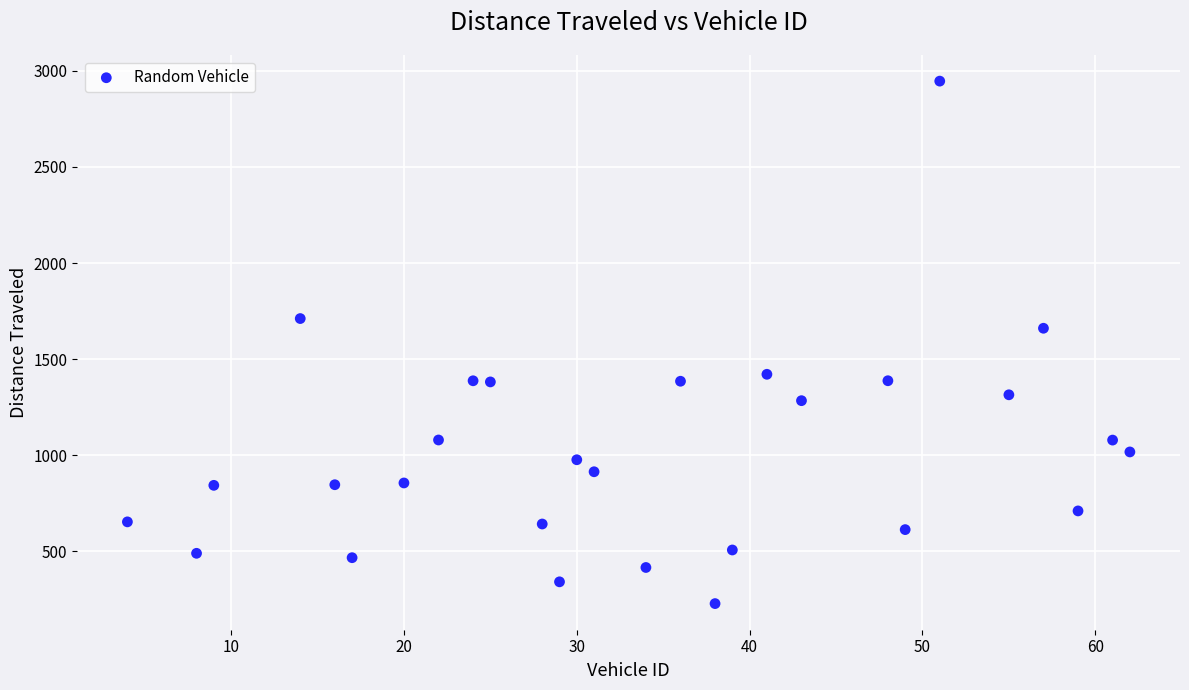

What is the range of X values (max minus min)?

58.0